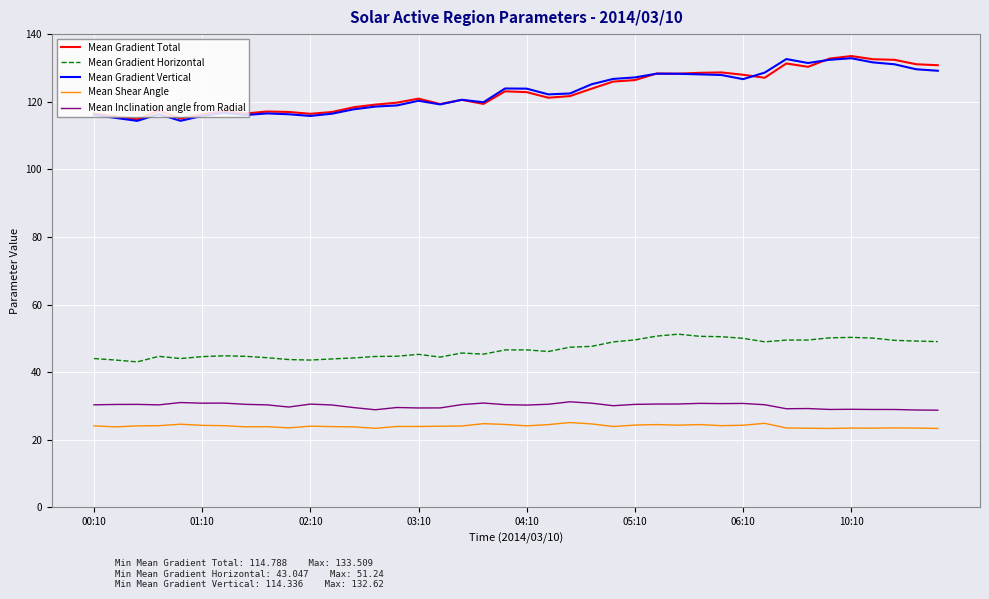

What is the greatest value displayed?

133.5